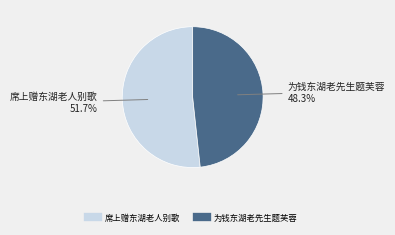

What percentage is the 席上赠东湖老人别歌 slice, to the nearest percent?

52%